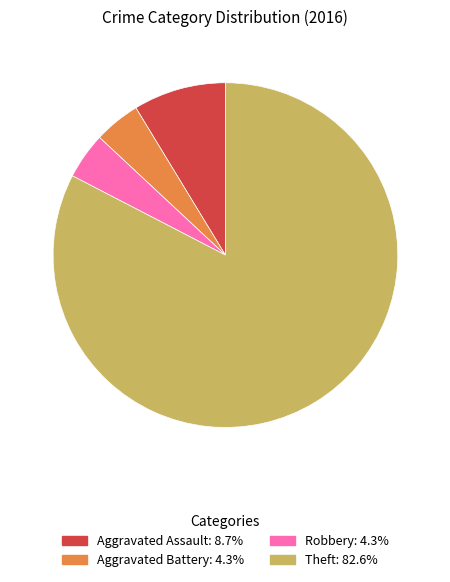

Is there any slice that represents more than half of the pie?

Yes